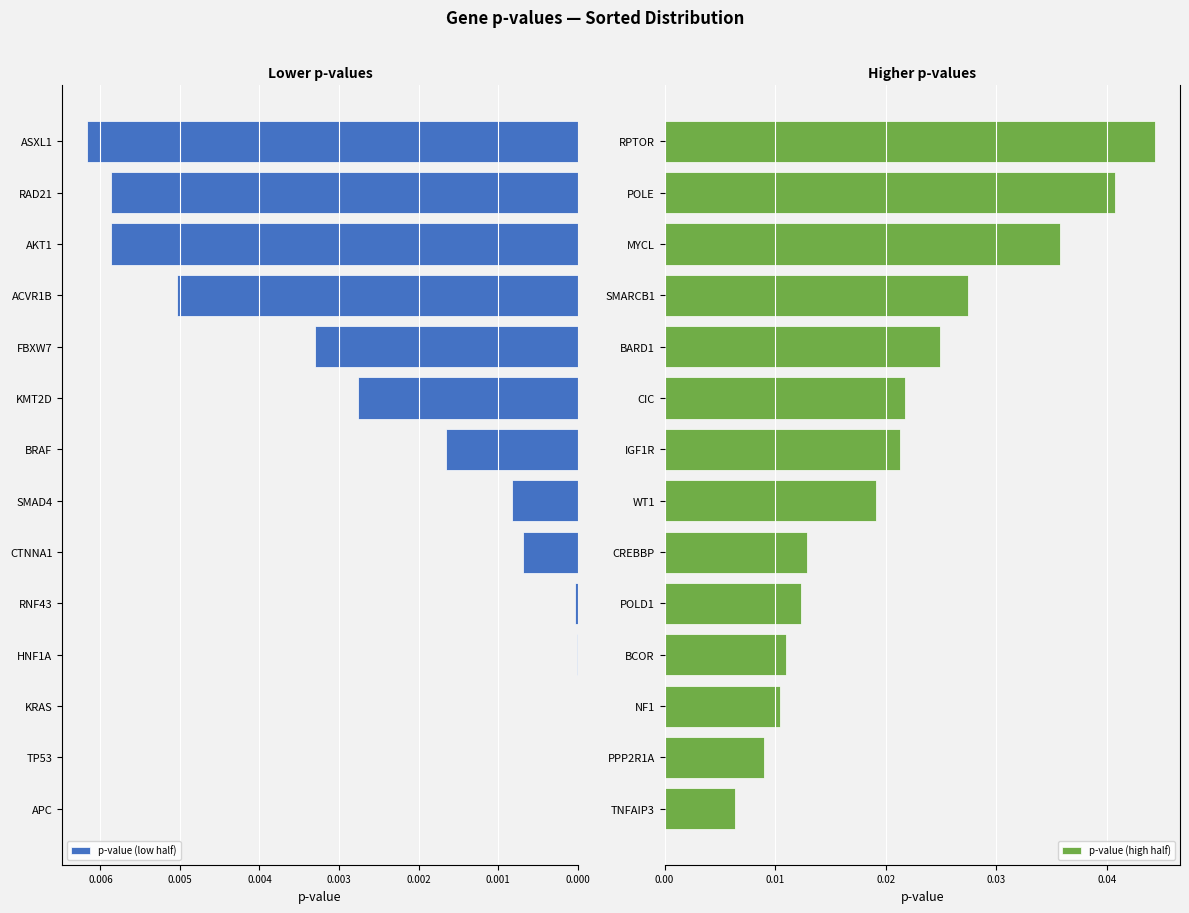

What is the sum of all p-value (high half) values?

0.3